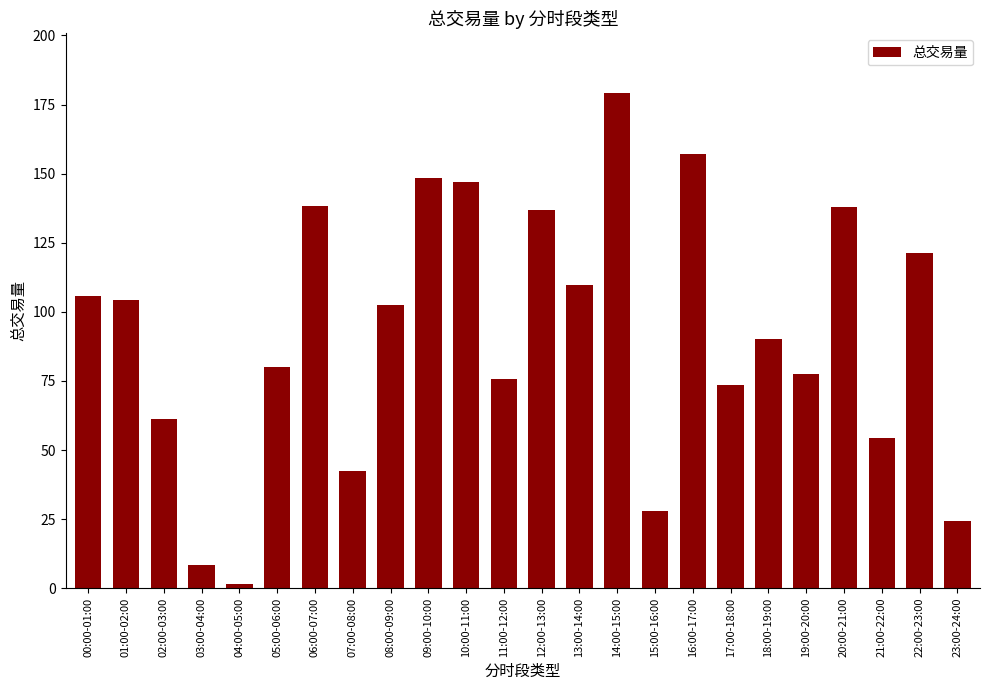

At which label is the value closest to 90?

18:00-19:00